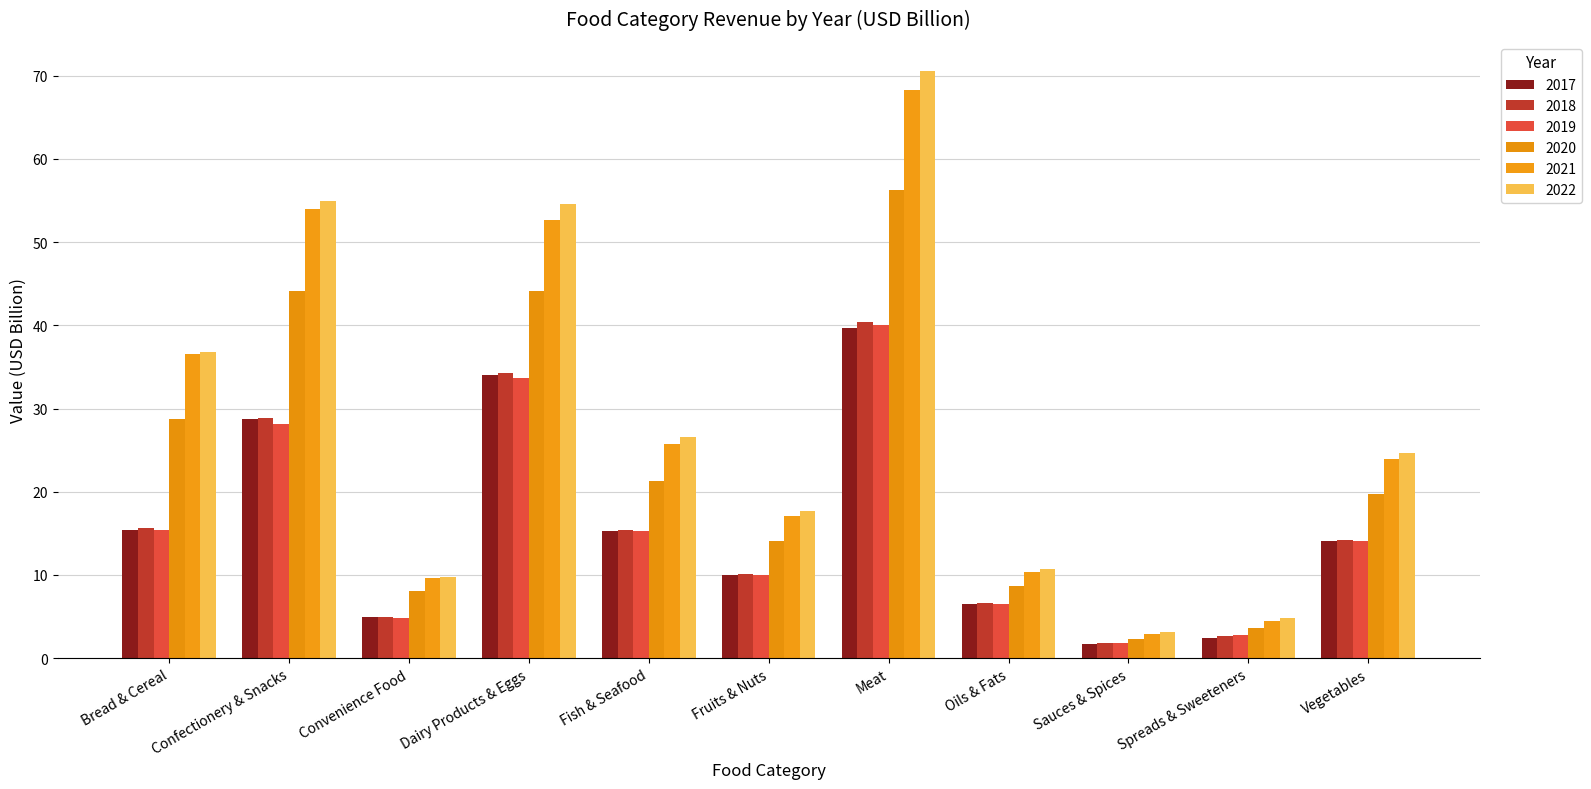

What is the greatest value displayed?

70.5